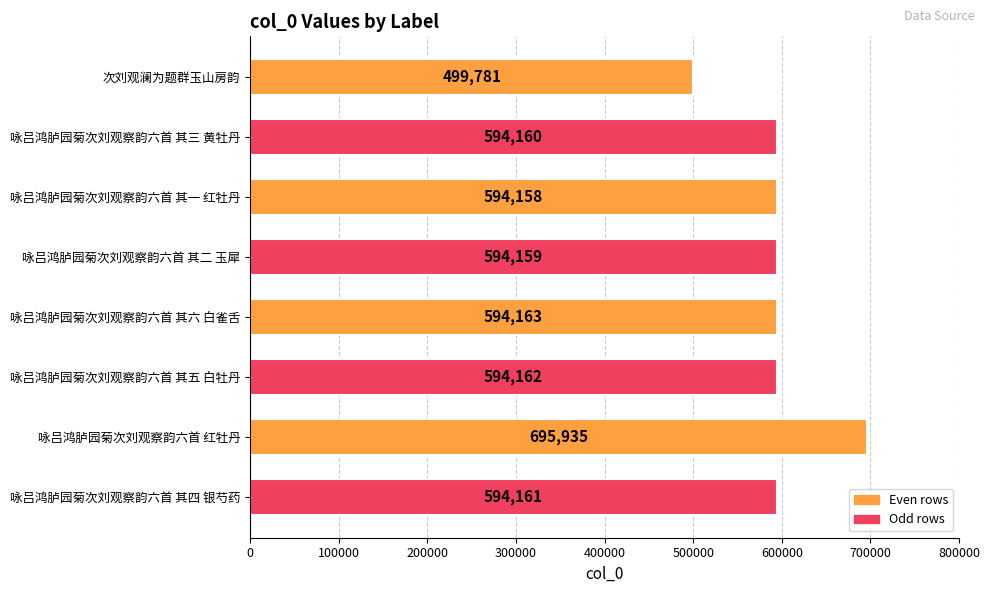

At which label is the value closest to 597858?

咏吕鸿胪园菊次刘观察韵六首 其六 白雀舌